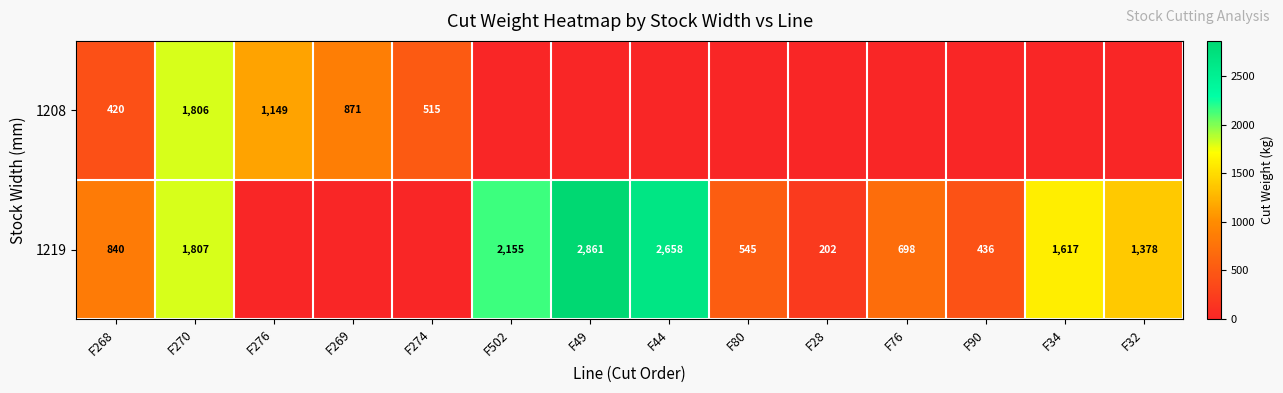

The 1219 series shows 2155 at F502. True or false?

True